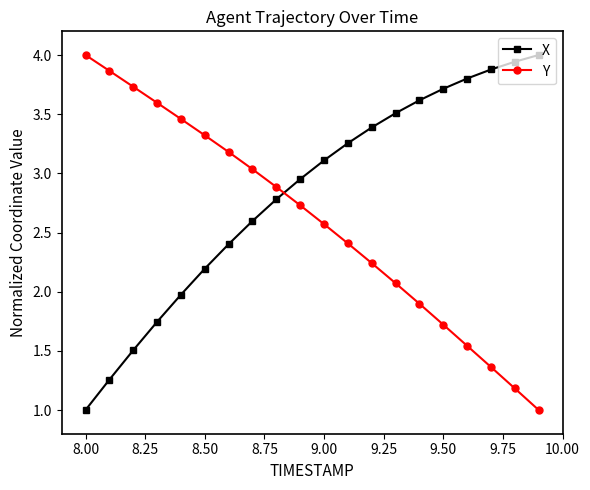

How many data points in X are less than 3?

10